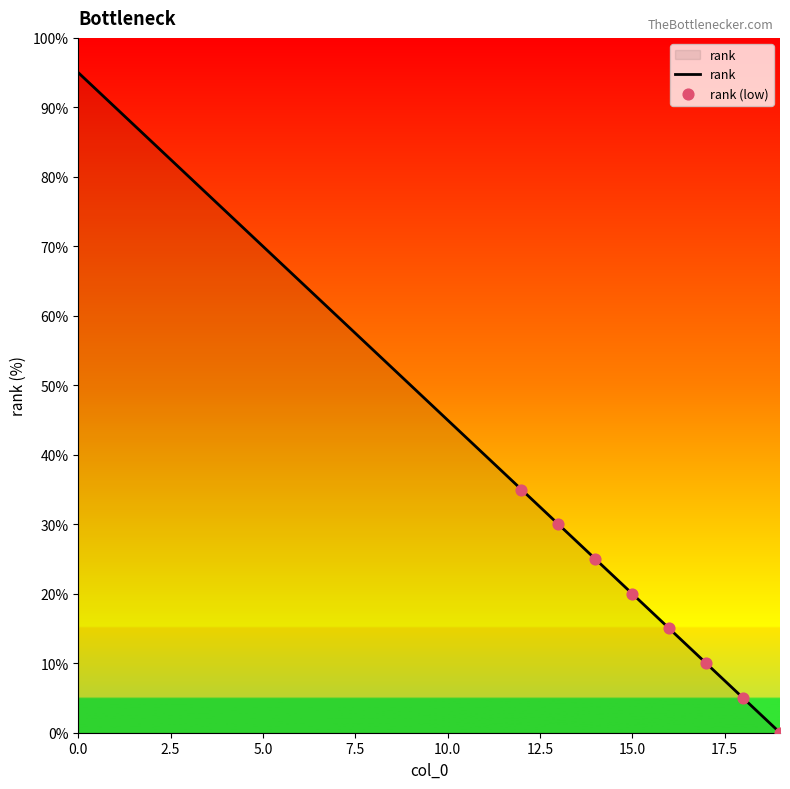

What is the maximum value shown in the chart?

95.0